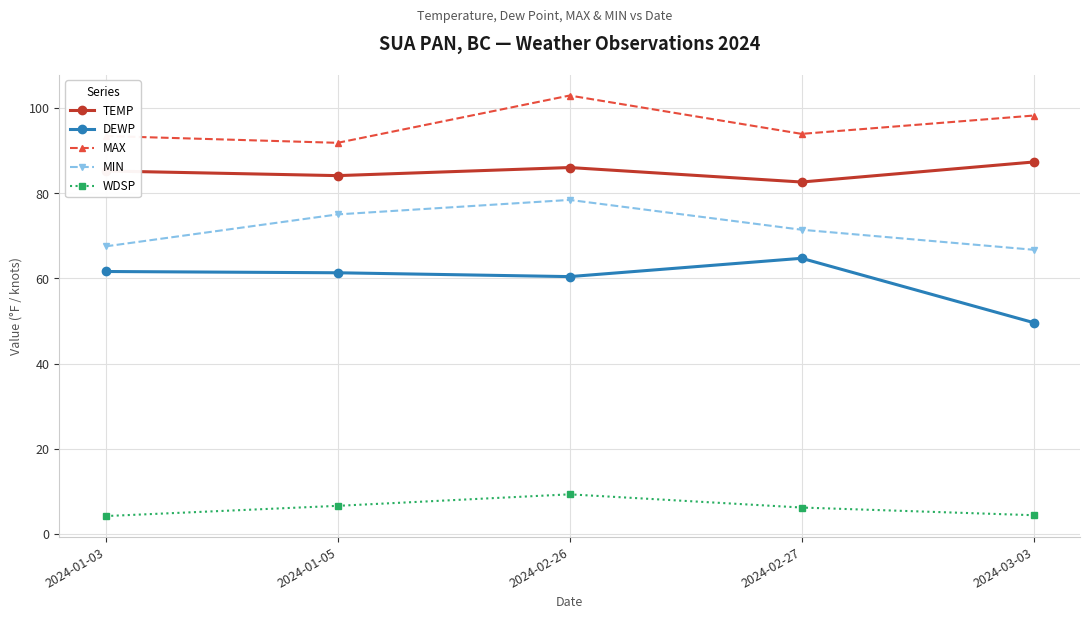

True or false: MIN has more than 1 interior local peaks.

False